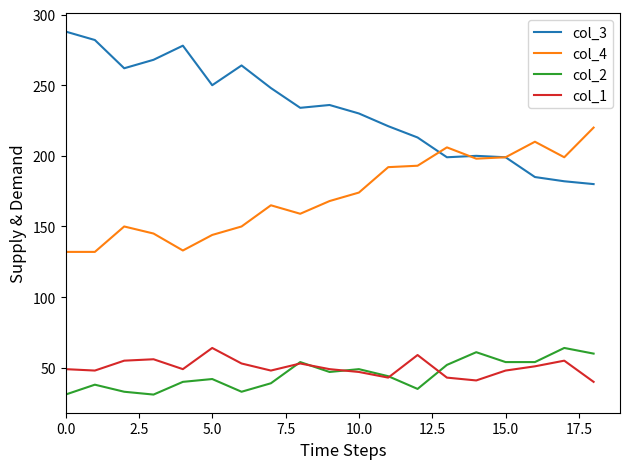

What is the minimum value for col_4?

132